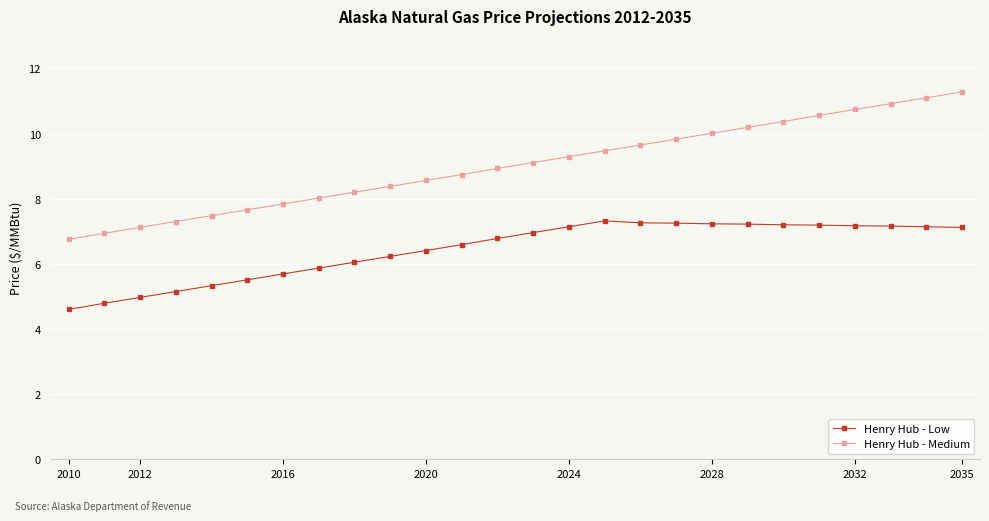

Which series has the largest total across all categories?

Henry Hub - Medium